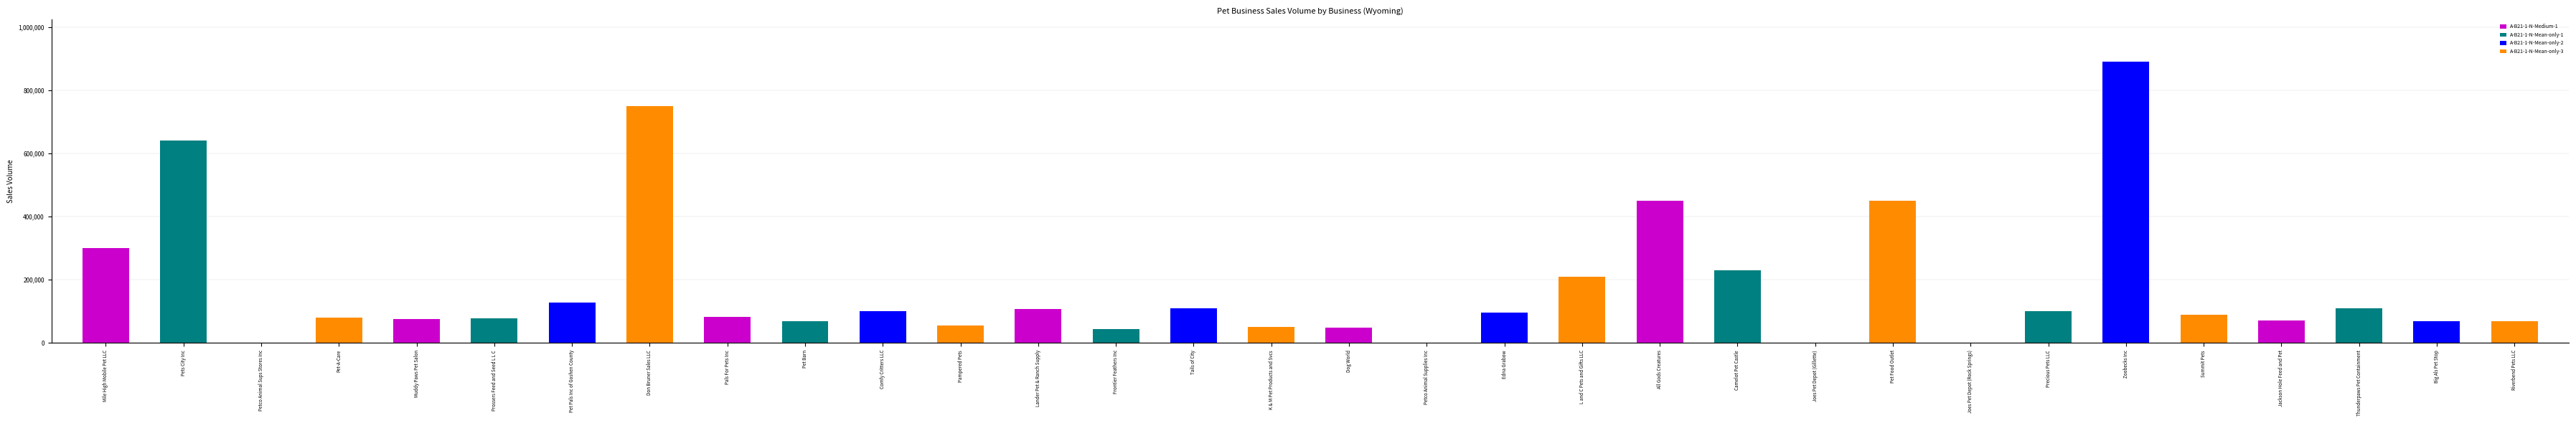

What is the change in value from Petco Animal Sups Stores Inc to Jackson Hole Feed and Pet?

+72000